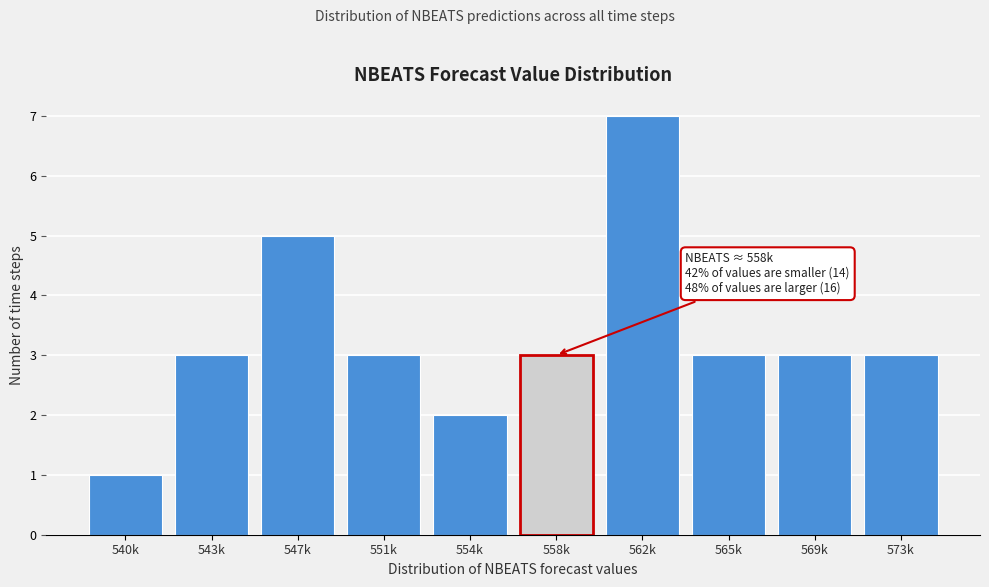

Reading left to right, extract all data points from this chart.

1	3	5	3	2	3	7	3	3	3